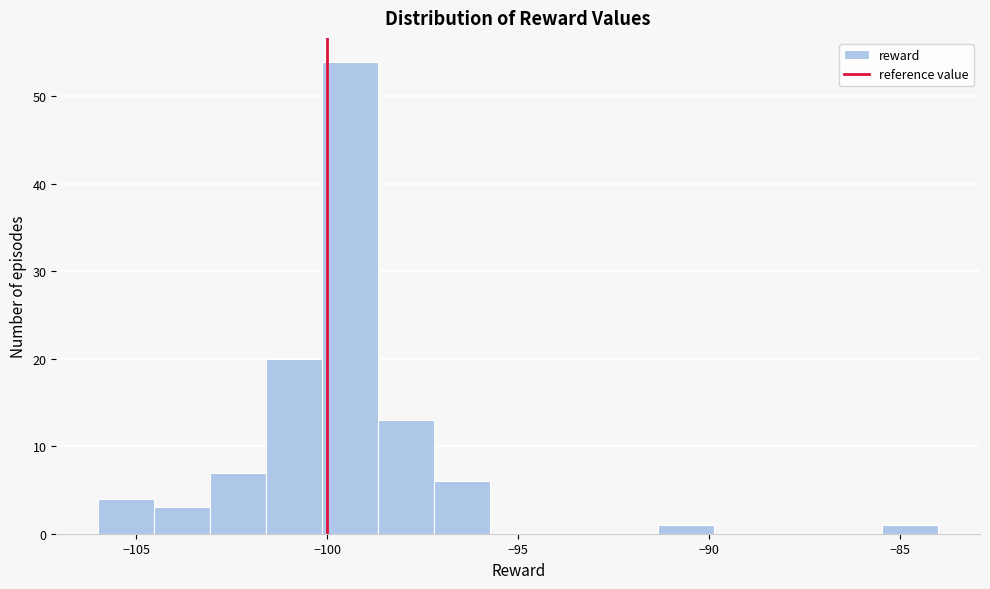

Around what value on the x-axis is the tallest bar? Give the approximate position of its centre, as read against the axis.

-99.5